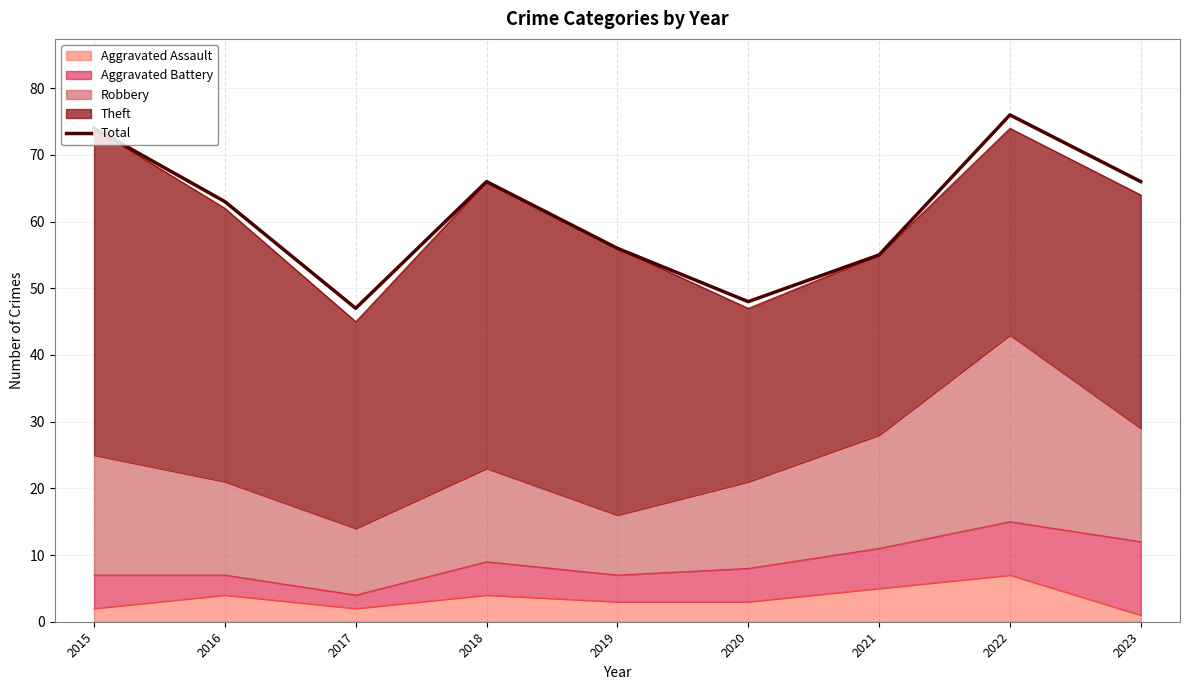

Reading left to right, transcribe all the data shown in this chart.

74	63	47	66	56	48	55	76	66